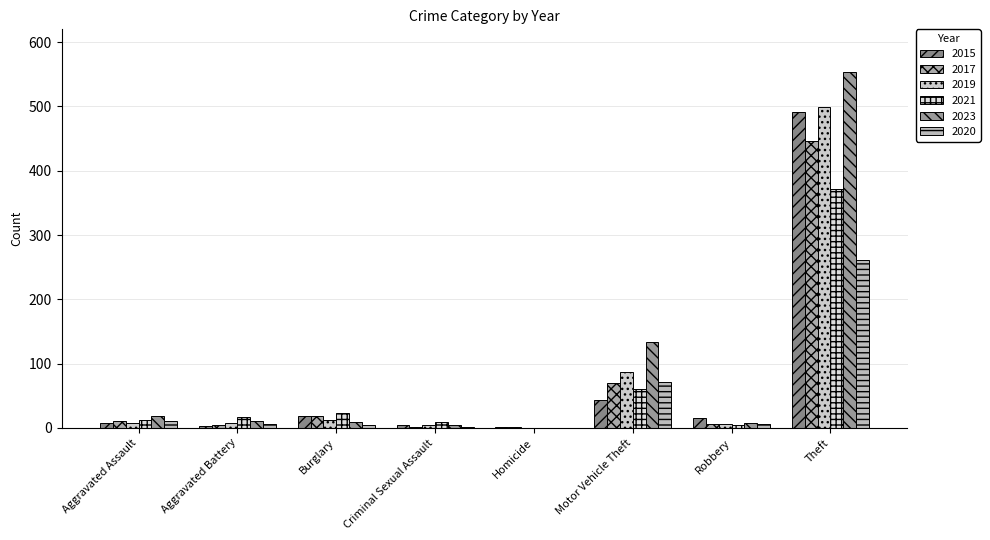

What is the difference between the 2019 values at Criminal Sexual Assault and Theft?

495